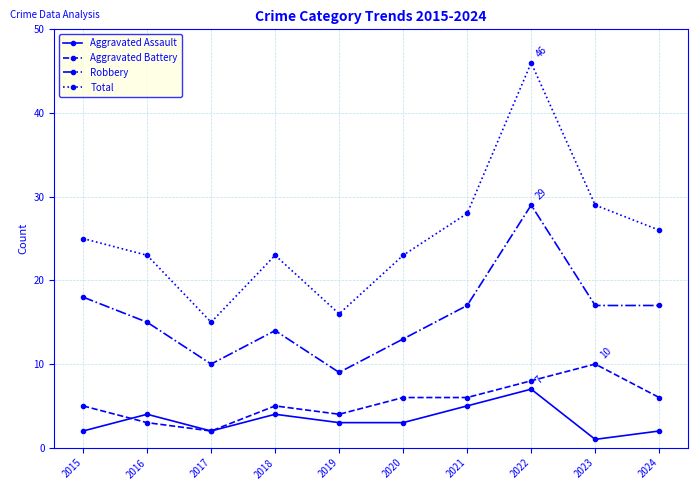

Reading left to right, what are all the values shown in this chart?

Aggravated Assault: 2	4	2	4	3	3	5	7	1	2
Aggravated Battery: 5	3	2	5	4	6	6	8	10	6
Robbery: 18	15	10	14	9	13	17	29	17	17
Total: 25	23	15	23	16	23	28	46	29	26